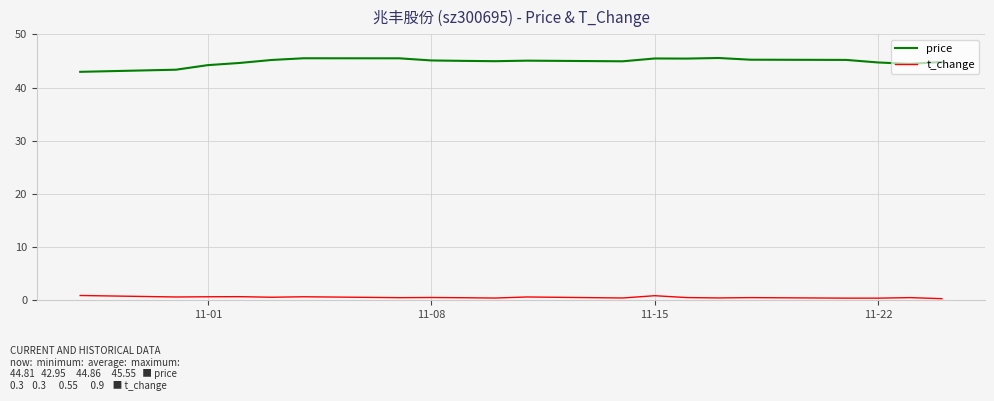

List the series in order of their overall mean, highest first.

price, t_change